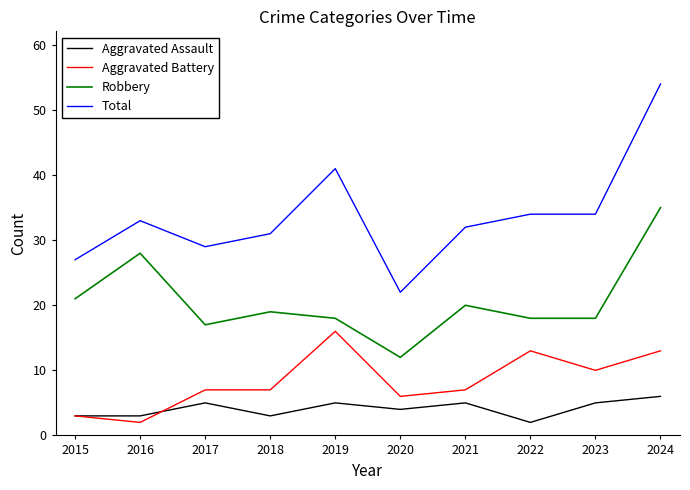

Reading right to left, extract all data points from this chart.

Aggravated Assault: 6	5	2	5	4	5	3	5	3	3
Aggravated Battery: 13	10	13	7	6	16	7	7	2	3
Robbery: 35	18	18	20	12	18	19	17	28	21
Total: 54	34	34	32	22	41	31	29	33	27